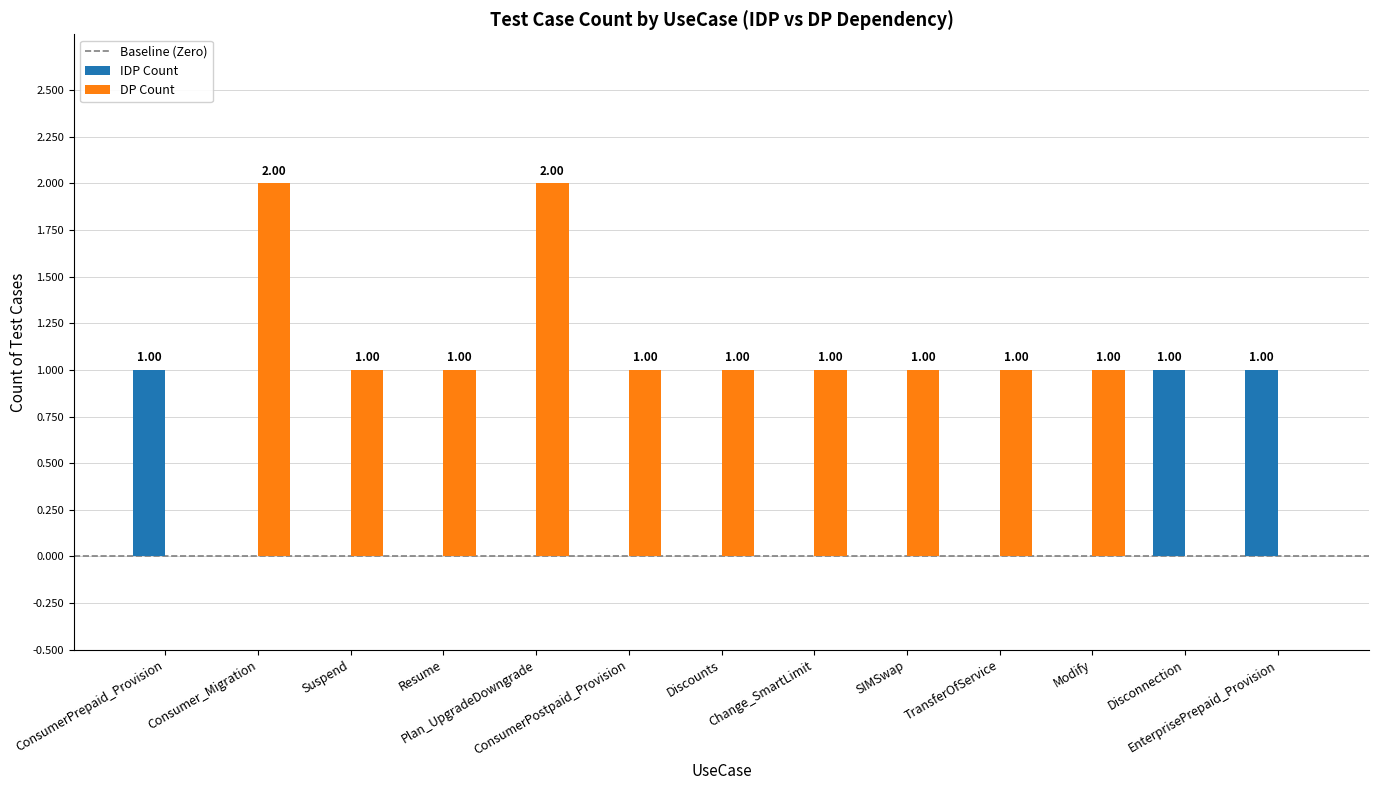

Does the chart contain stacked bars?

No